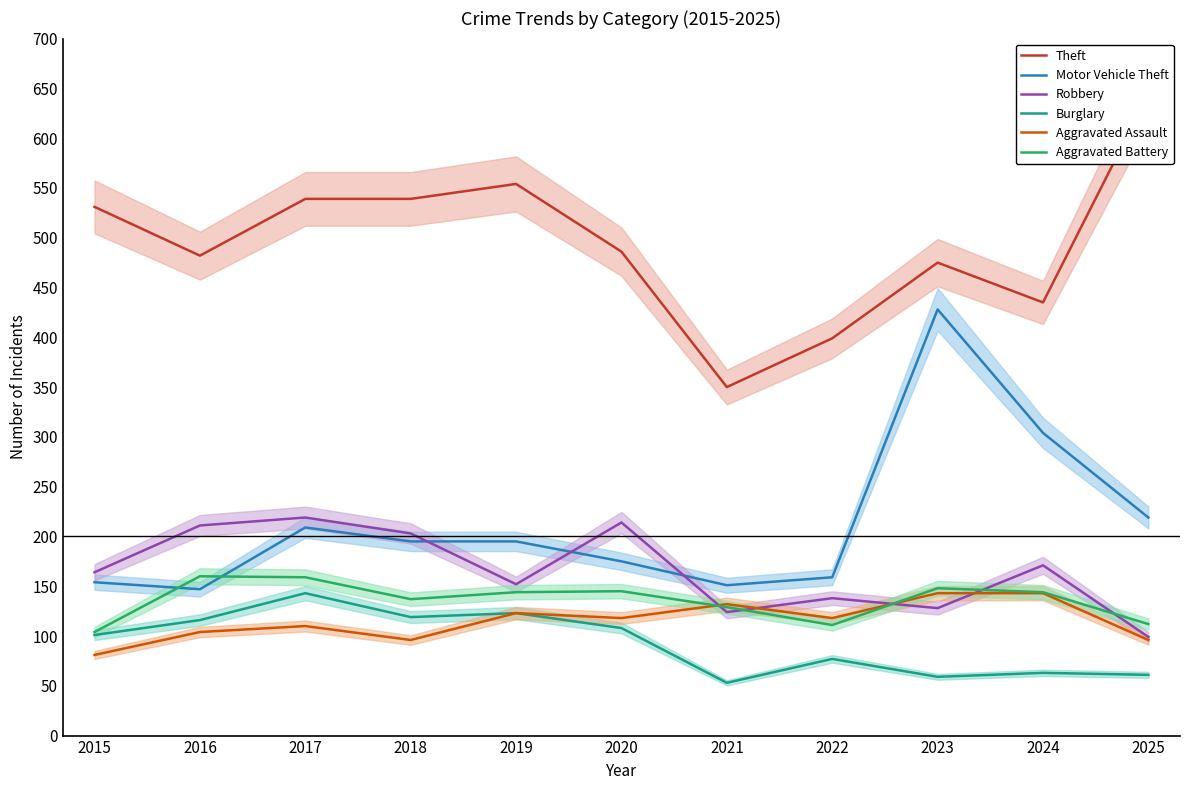

What is the difference between the maximum and minimum values in the Aggravated Battery series?

56